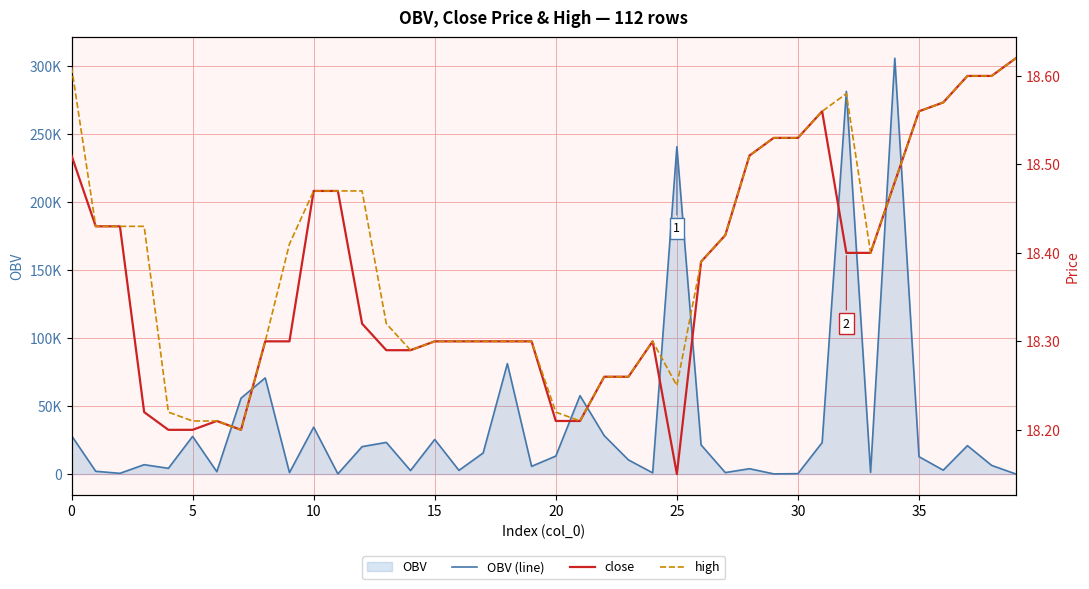

The value of high at 35 is 6.0. True or false?

False